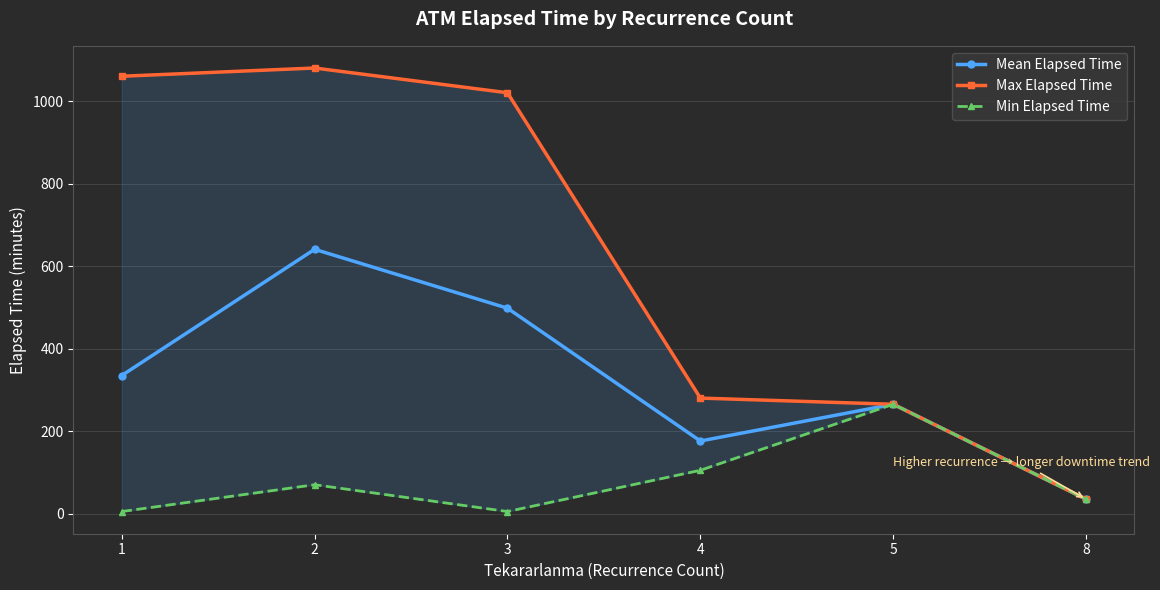

Which series has the largest total across all categories?

Max Elapsed Time